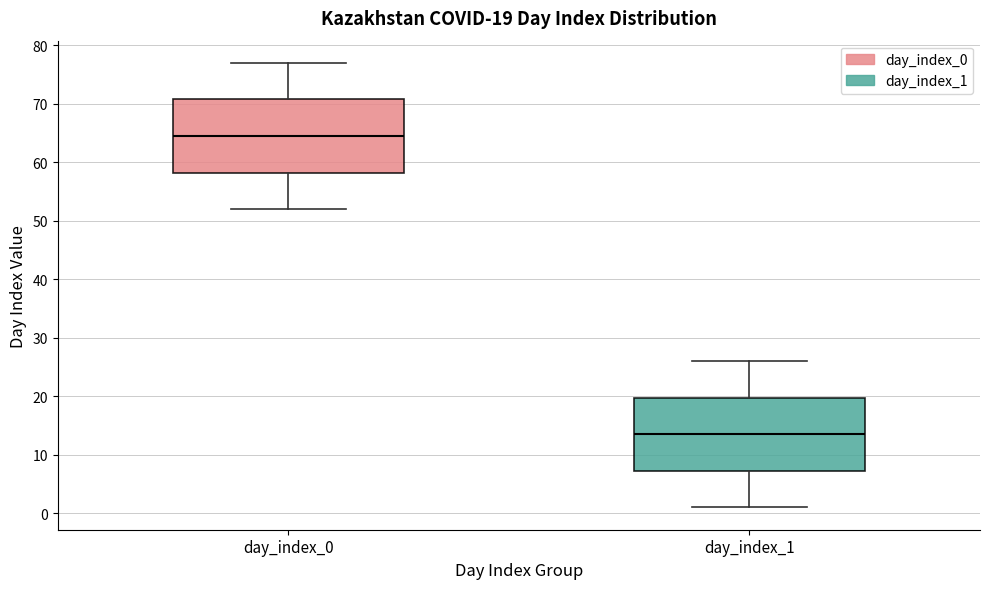

Which box has the highest median line?

day_index_0